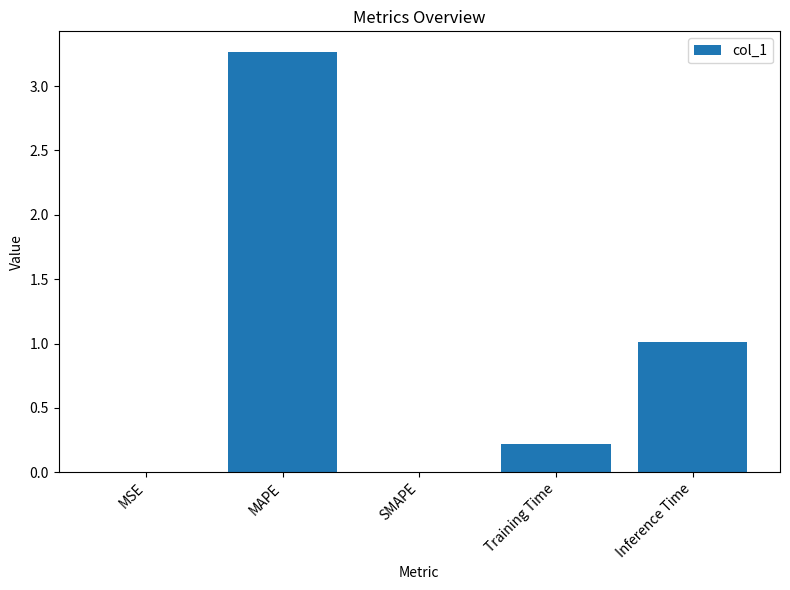

Is it true that the value at Inference Time is 1.7?

False